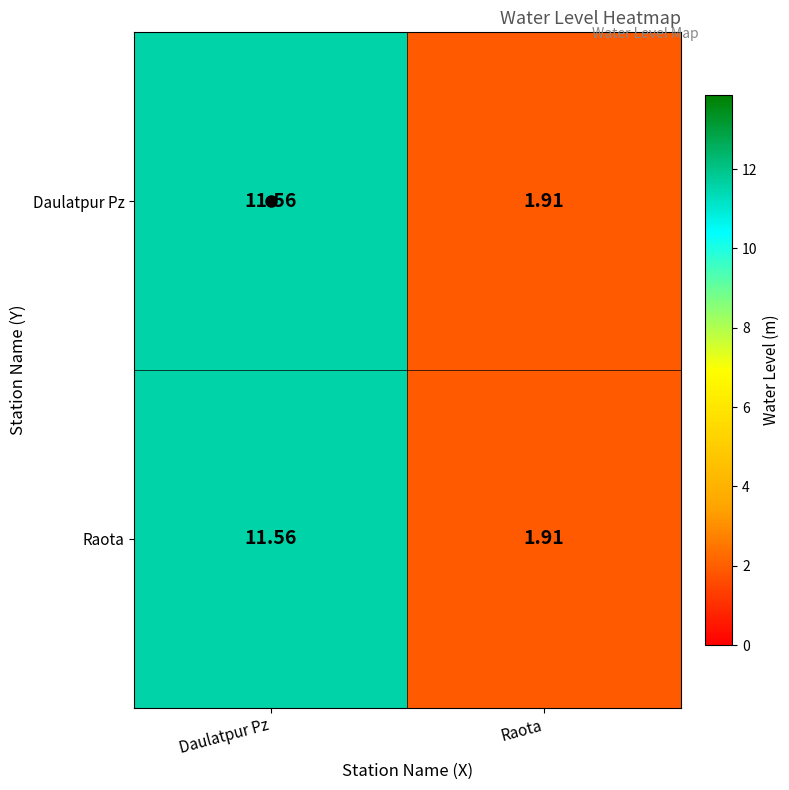

Count the number of data series in this chart.

2